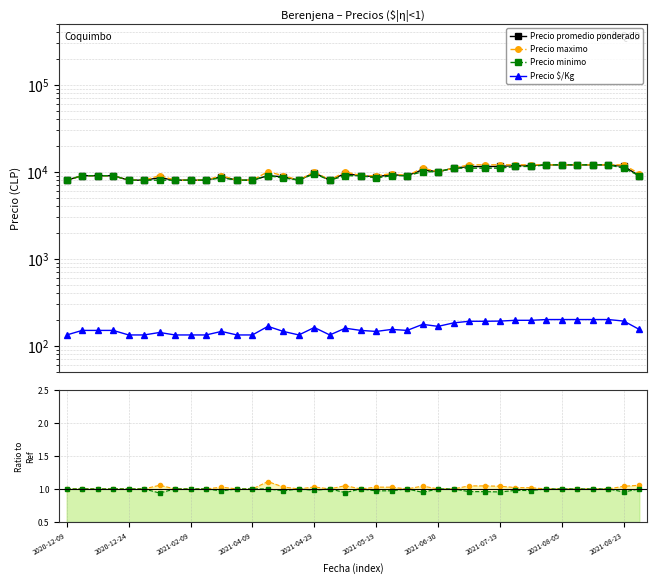

How many interior local peaks does the Precio $/Kg series have?

8